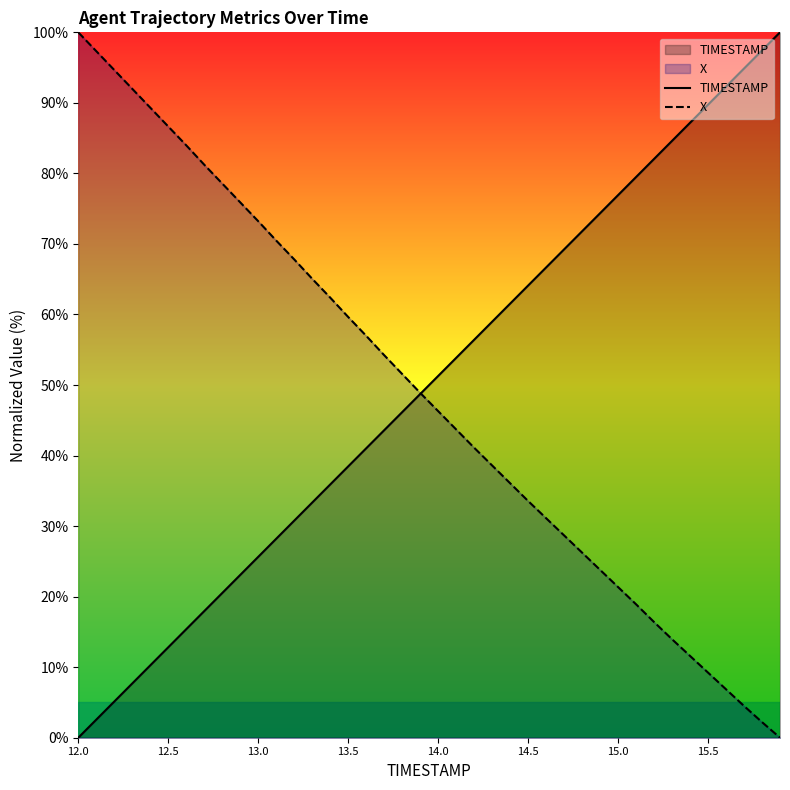

Count the number of data series in this chart.

2